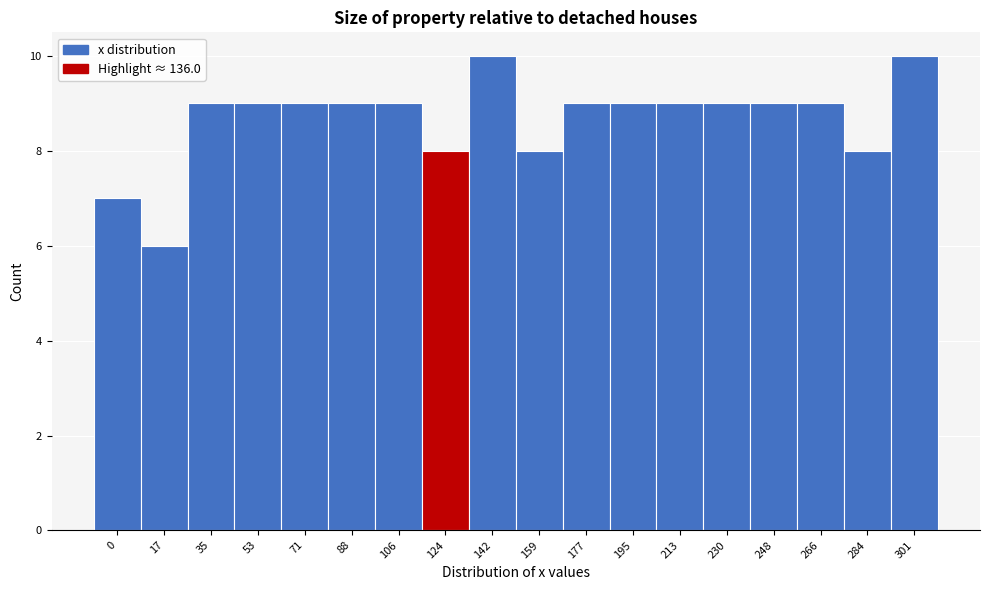

Reading left to right, transcribe all the data shown in this chart.

0=7	17=6	35=9	53=9	71=9	88=9	106=9	124=8	142=10	159=8	177=9	195=9	213=9	230=9	248=9	266=9	284=8	301=10